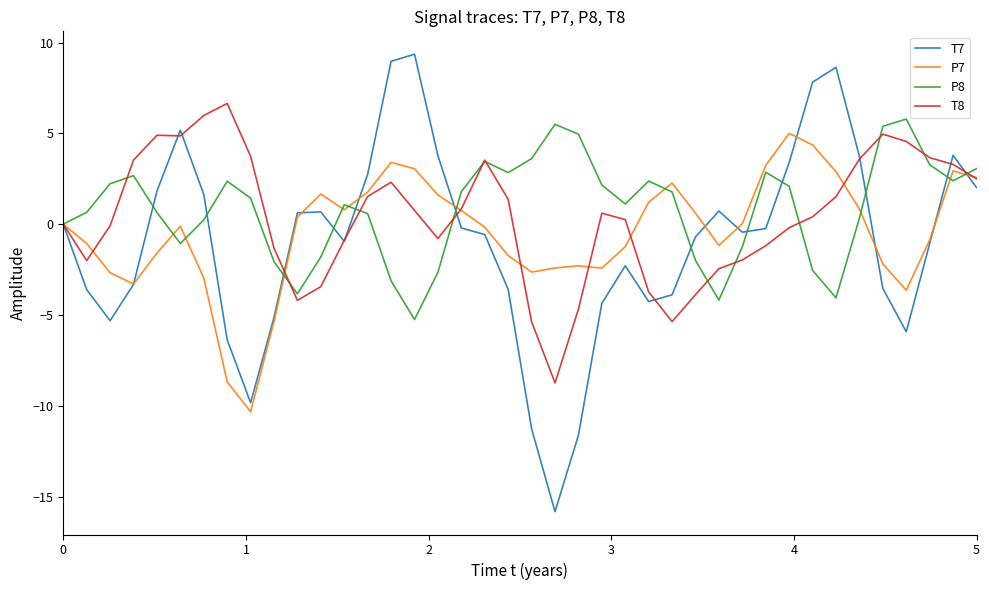

Which series has the widest spread of values?

T7